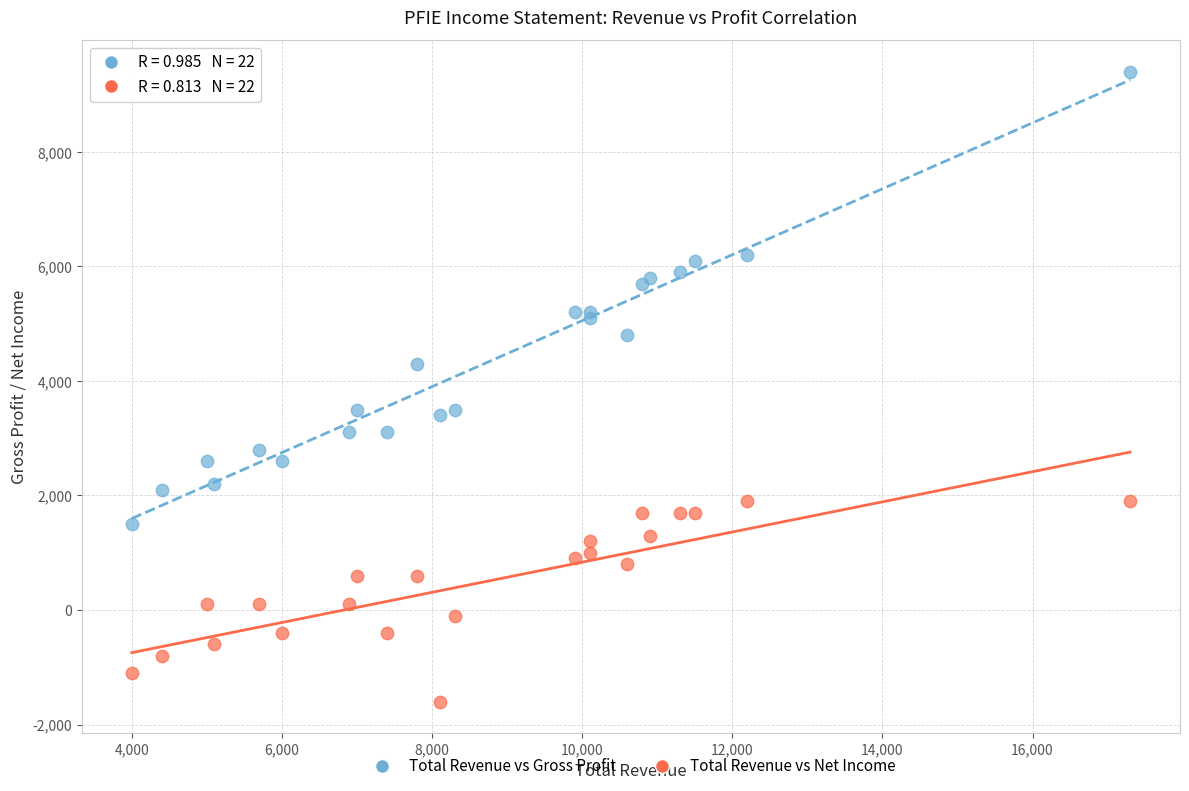

What is the X range (max minus min) for the scatter plot?

13300